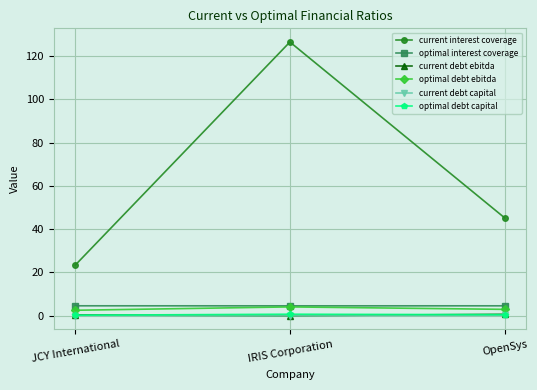

The current interest coverage series shows 43.3 at IRIS Corporation. True or false?

False